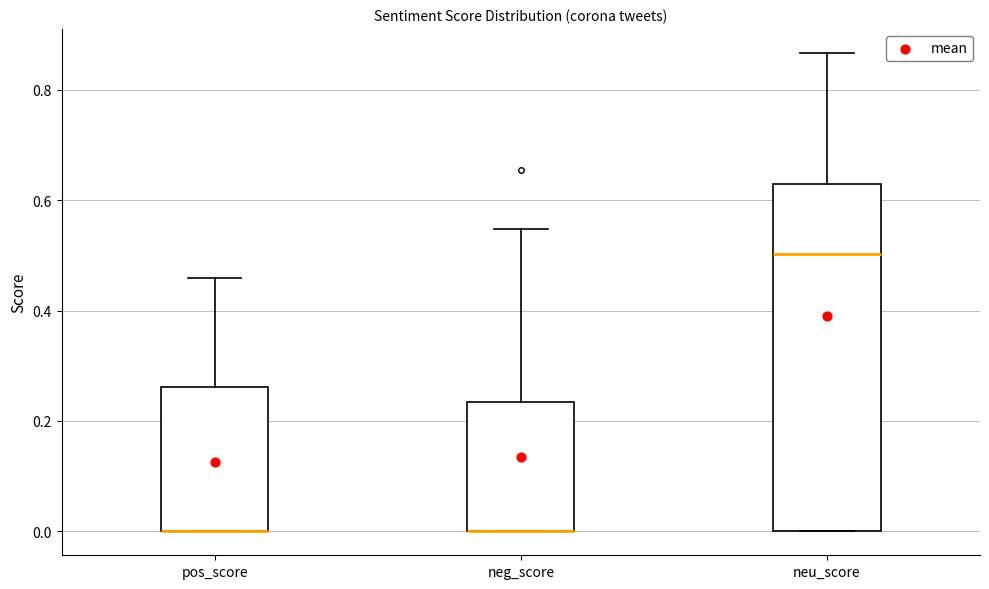

Comparing the boxes themselves (not the whiskers), which one is the tallest?

neu_score